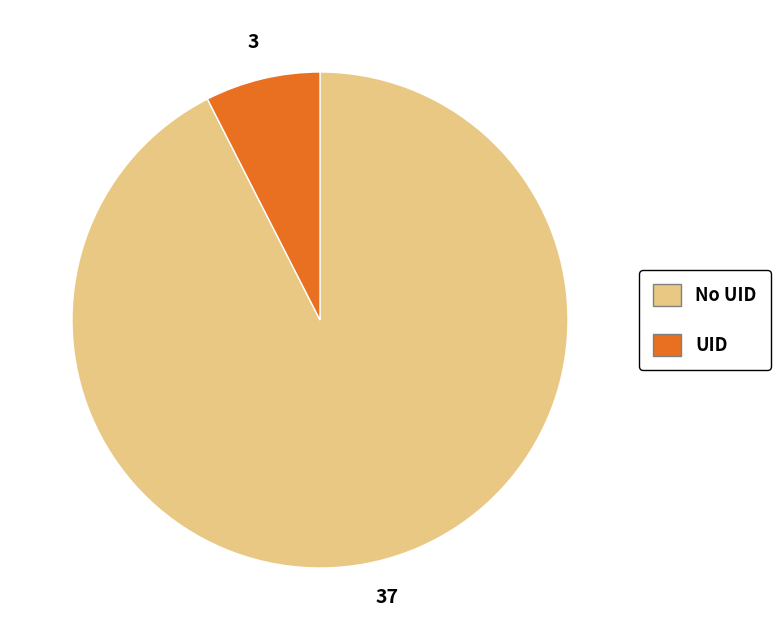

Rank the categories by value from highest to lowest.

No UID, UID